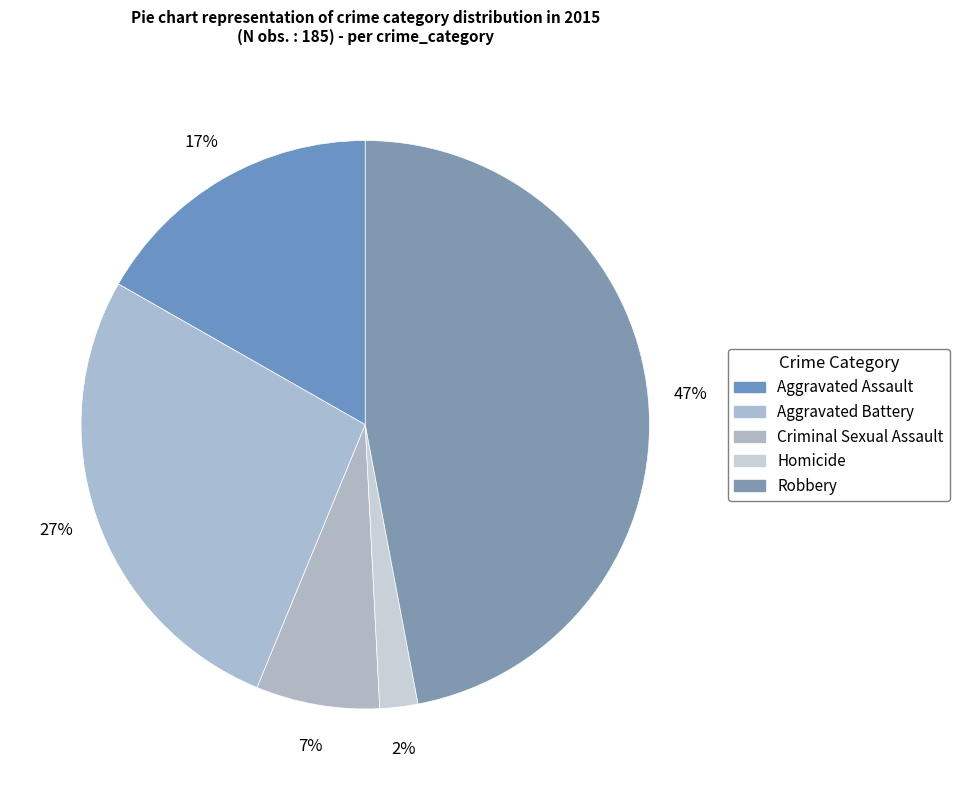

Rank the categories by value from lowest to highest.

Homicide, Criminal Sexual Assault, Aggravated Assault, Aggravated Battery, Robbery